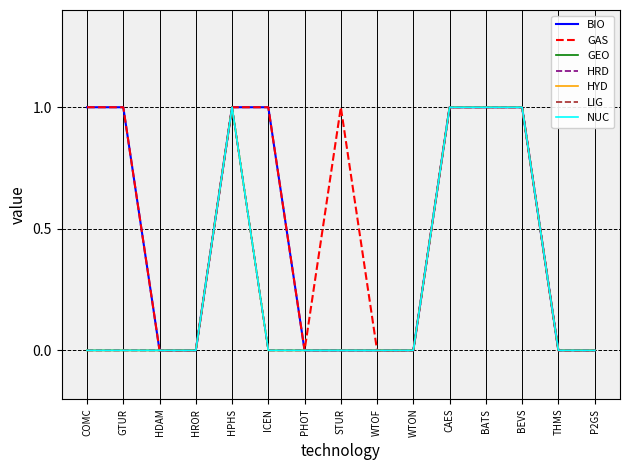

Does the chart have visible grid lines?

Yes